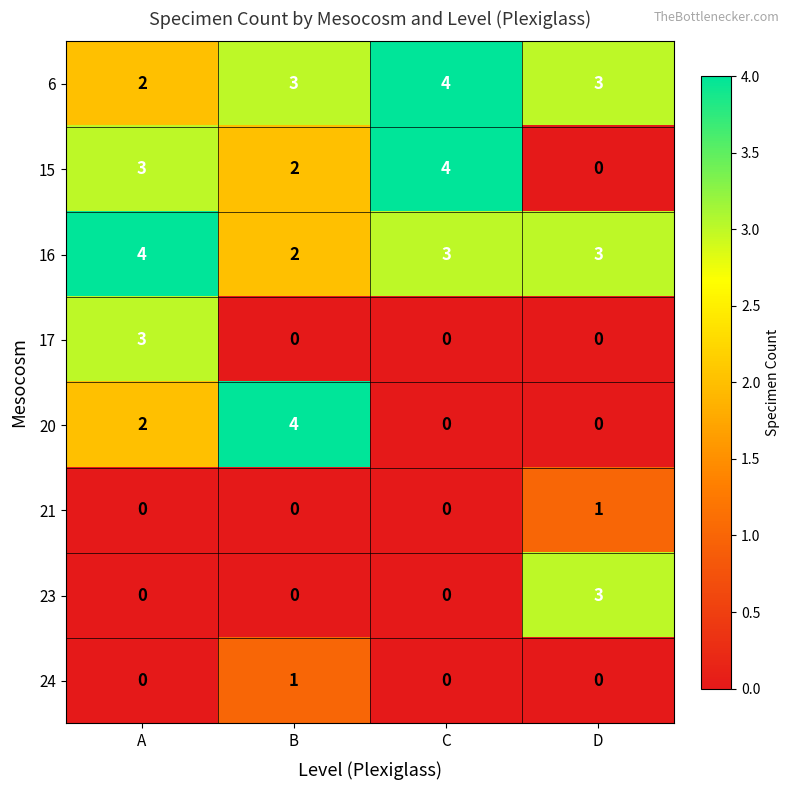

True or false: 17 has a value of 1 at C.

False